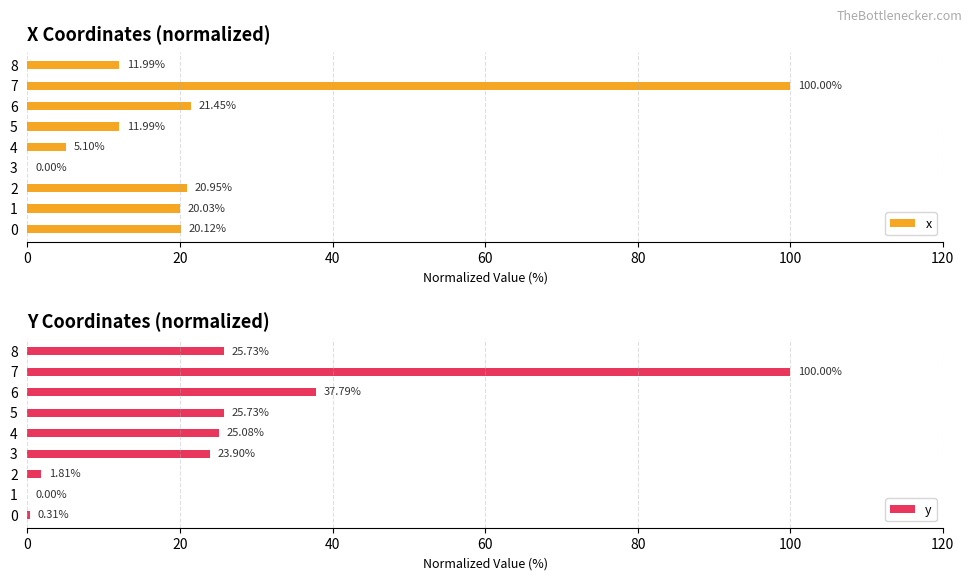

At which label does x reach its peak?

7